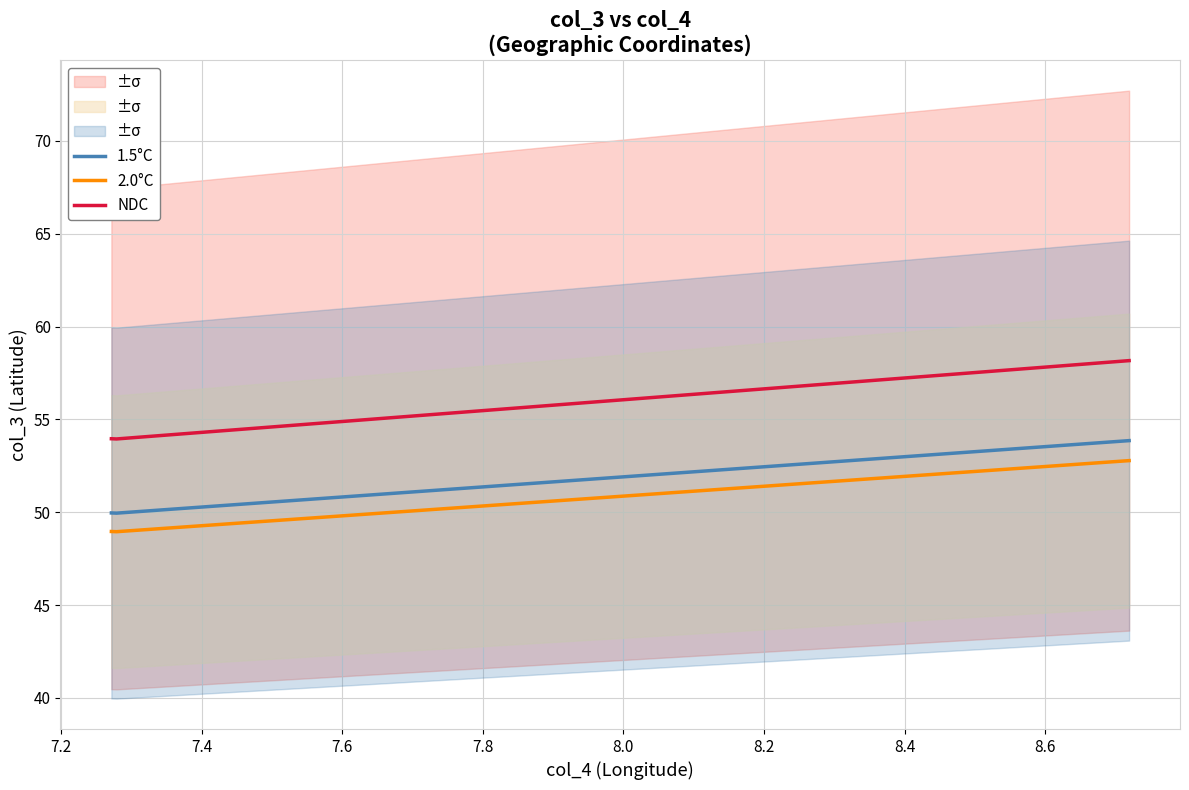

What are all the series names shown in the legend?

1.5°C, 2.0°C, NDC